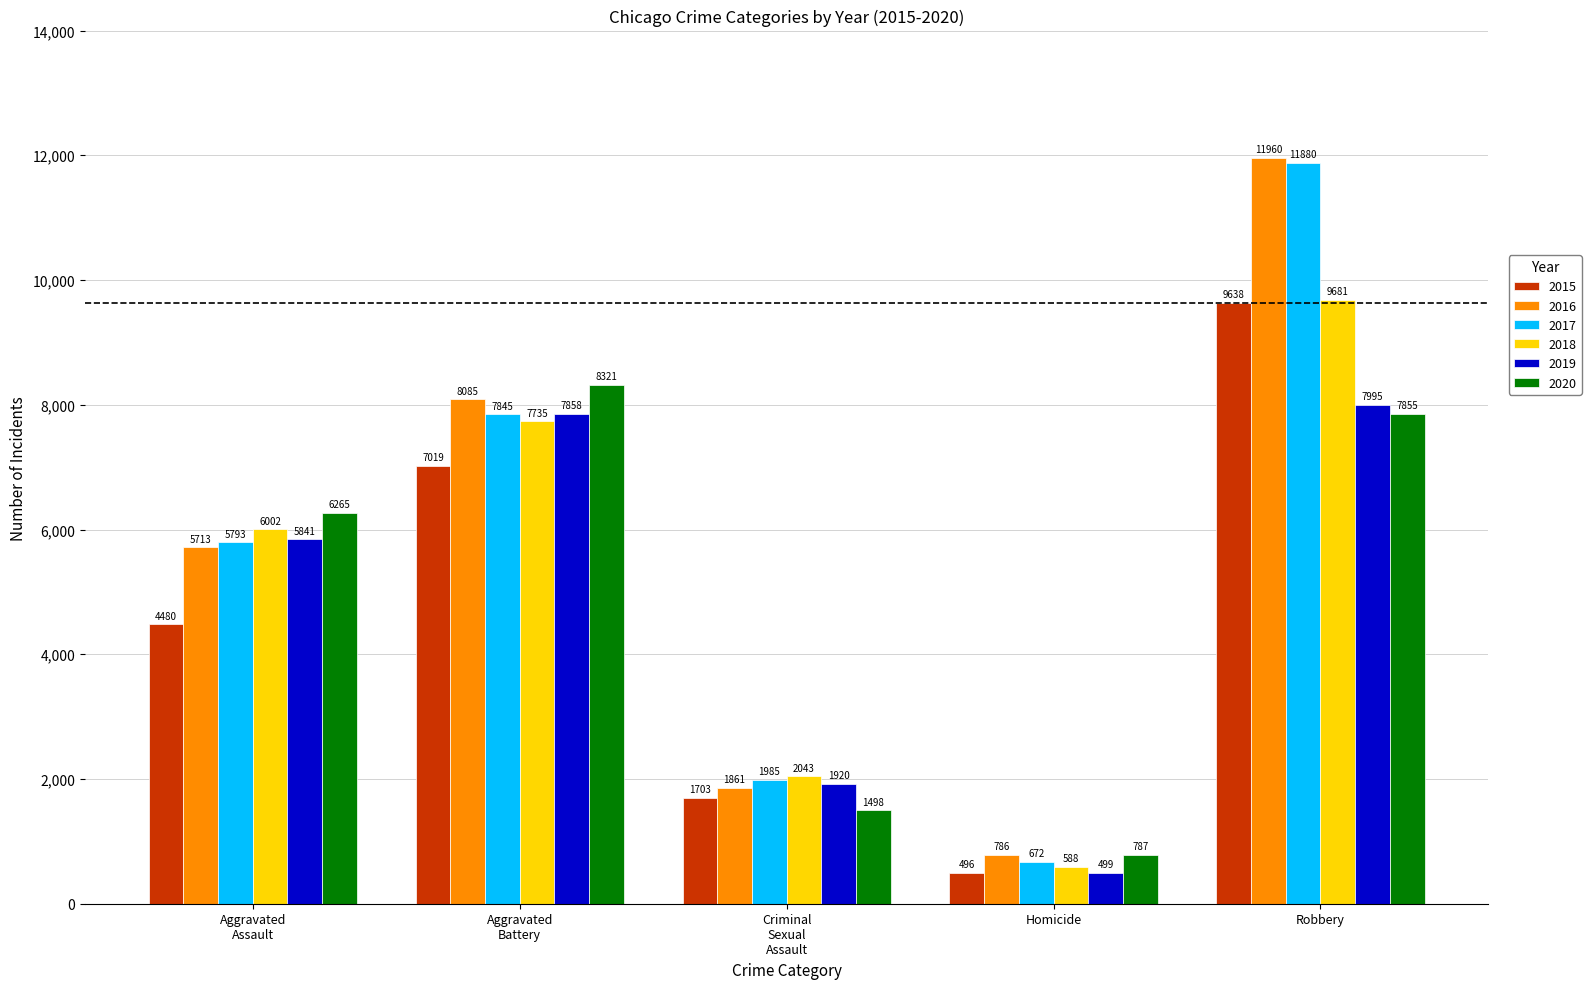

True or false: 2015 has a value of 496 at Homicide.

True